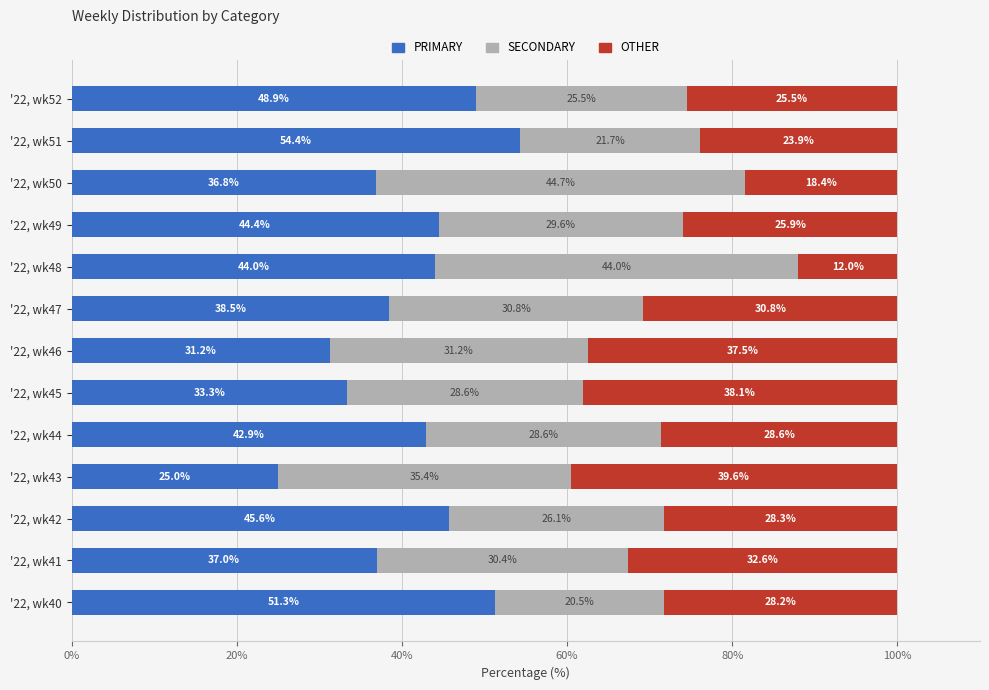

What is the total value across all series at '22, wk42?

100.0